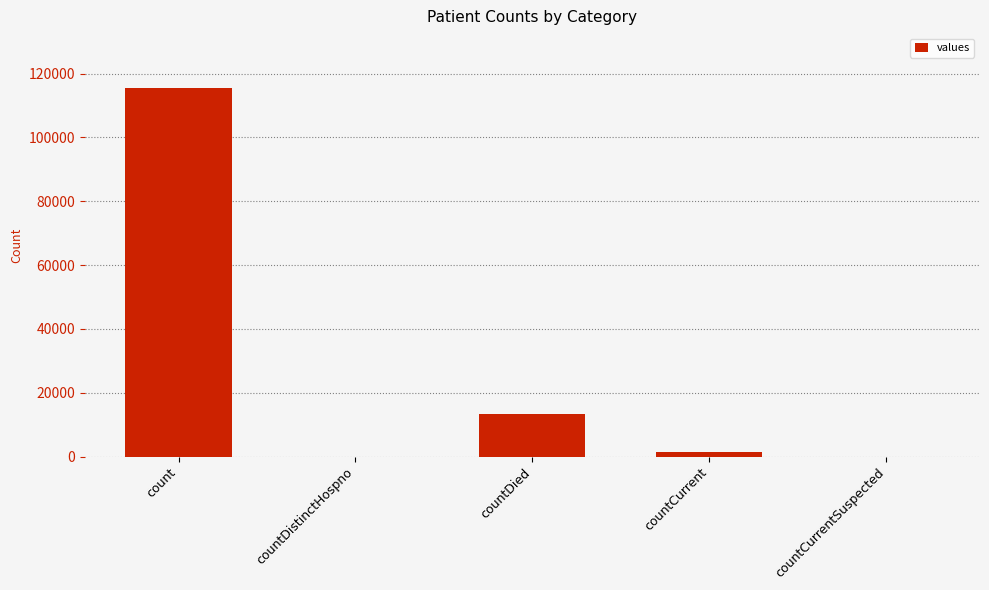

Are the bars horizontal?

No